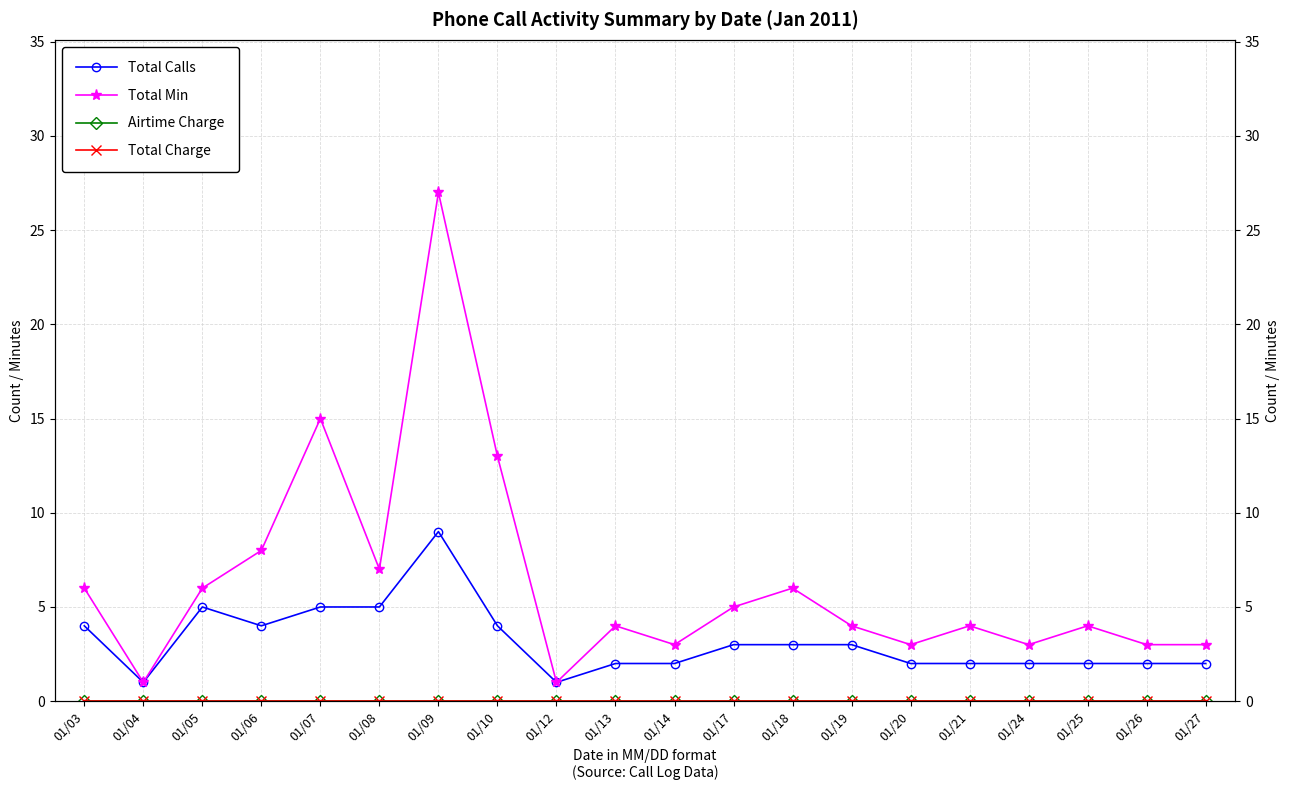

Count the number of categories in the chart.

20